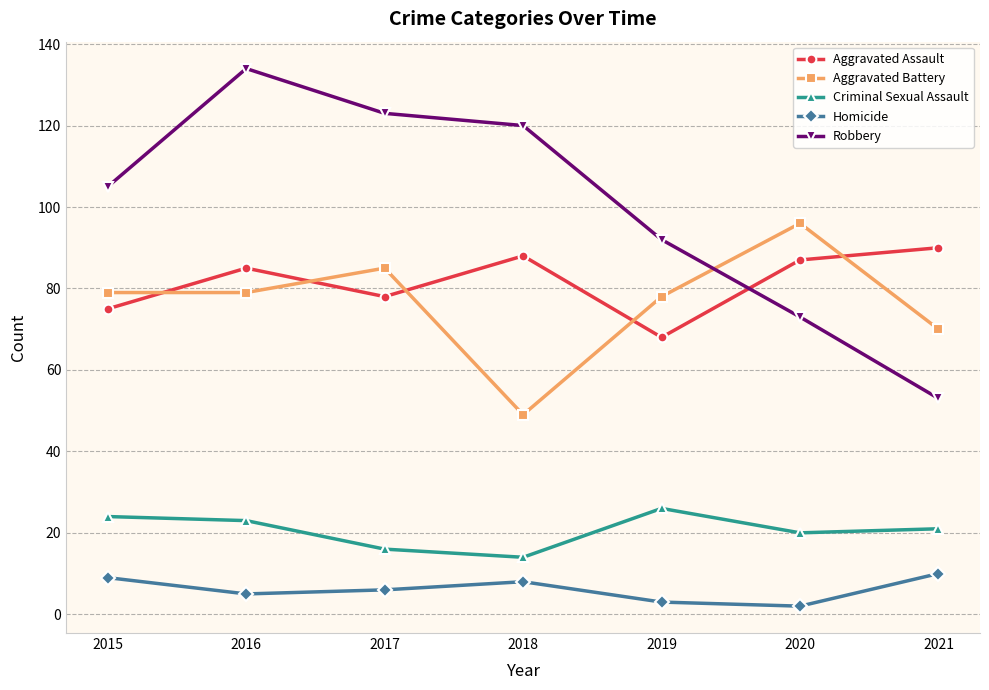

True or false: Robbery has more than 1 points higher than both neighbors.

False